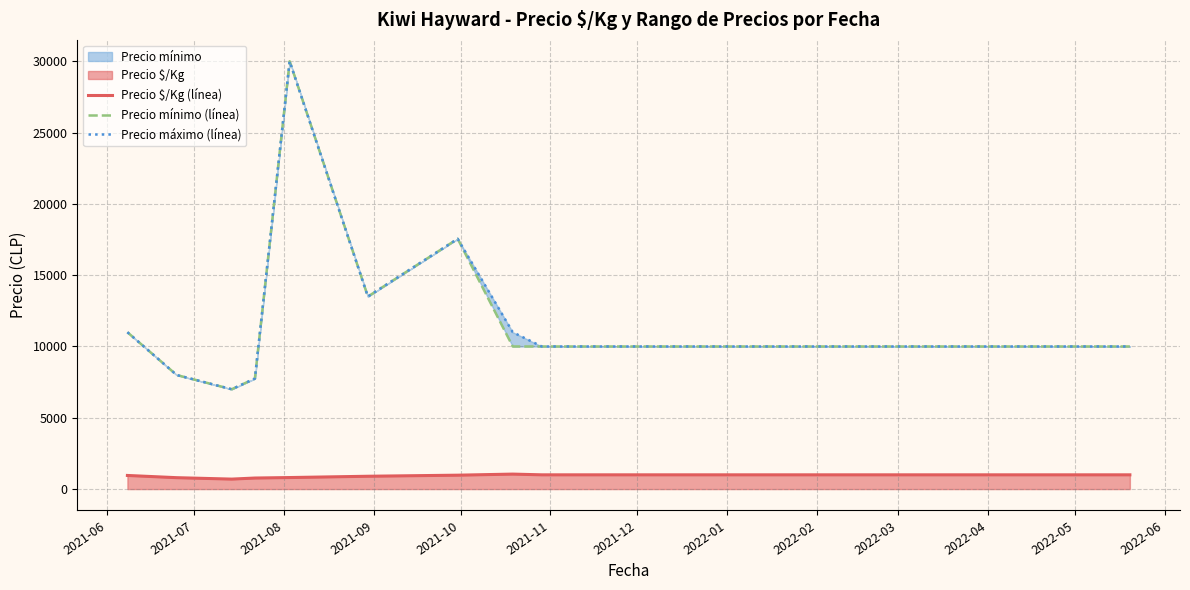

What is the minimum value for Precio $/Kg (línea)?

700.0